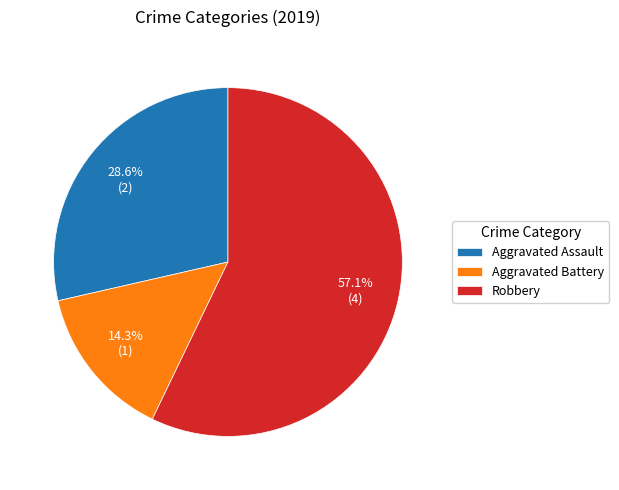

Count the number of slices in the pie.

3